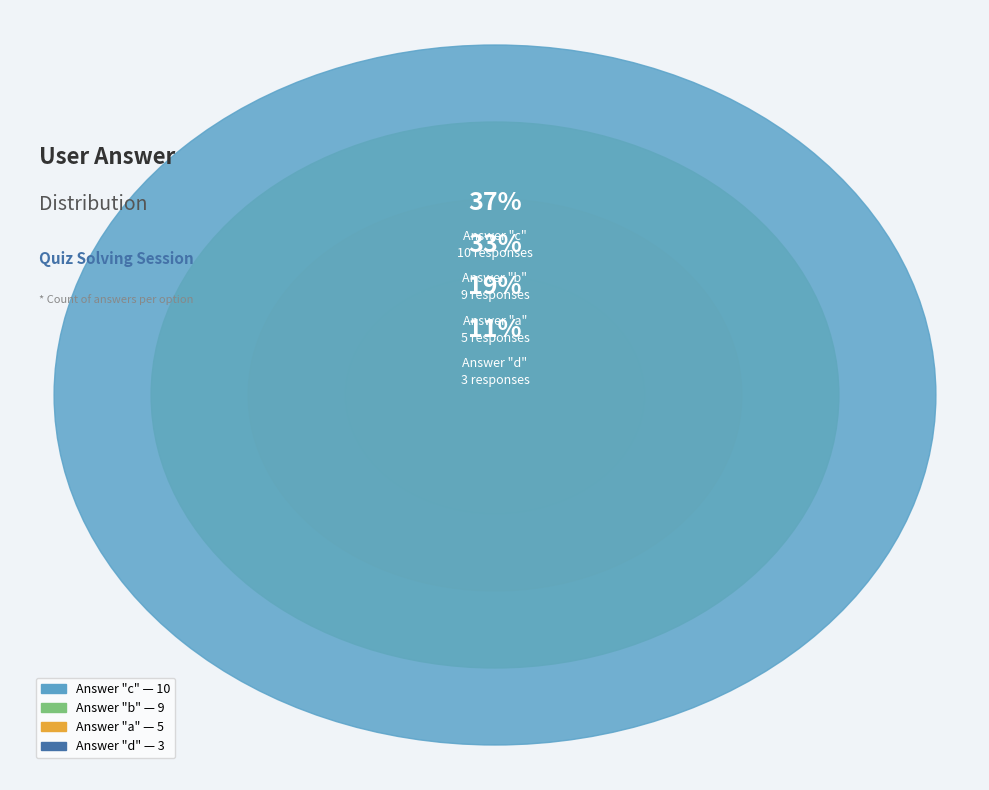

Which slice is the largest?

c